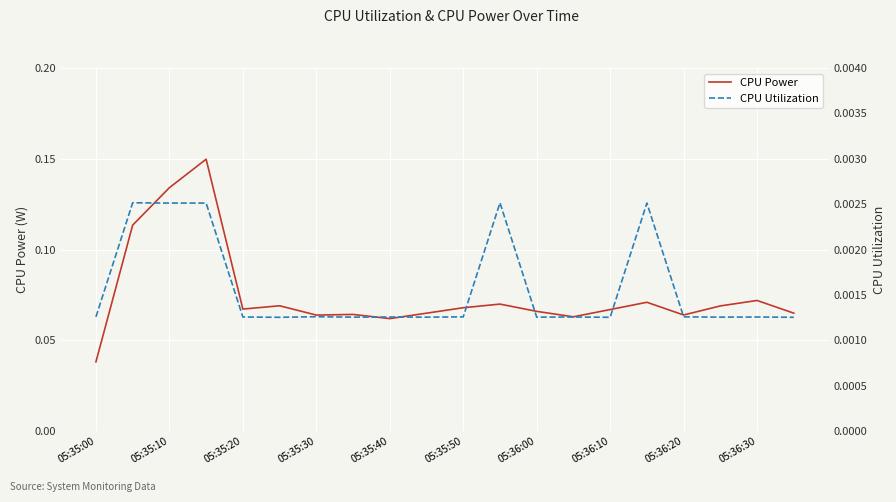

The CPU Power series shows 0.1 at 05:35:00. True or false?

False